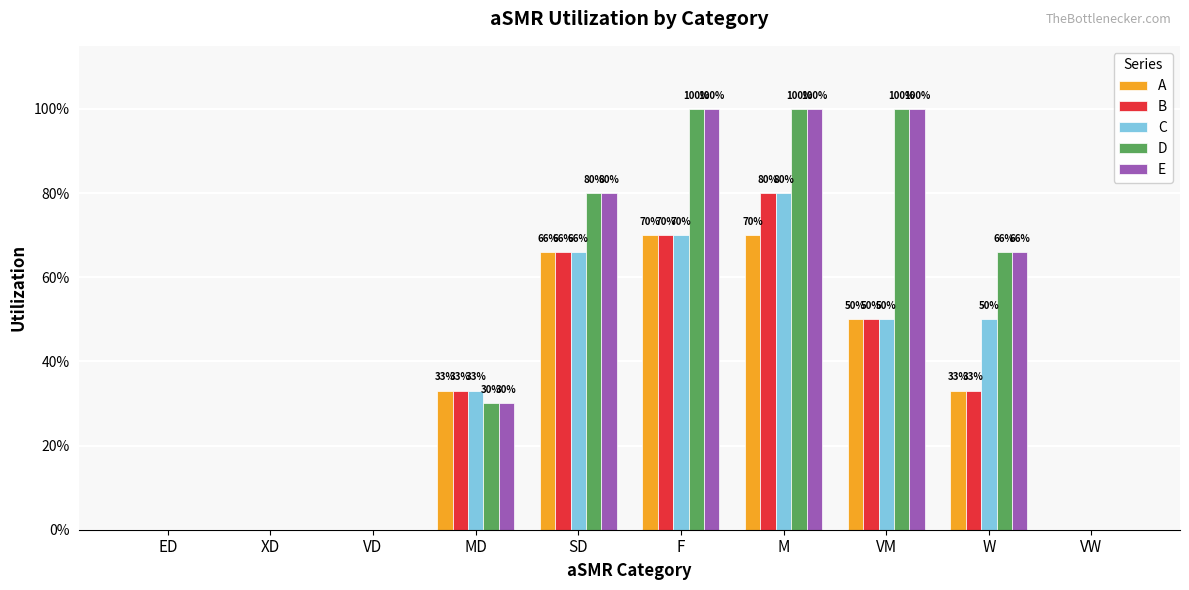

What value does the E series have at M?

1.0